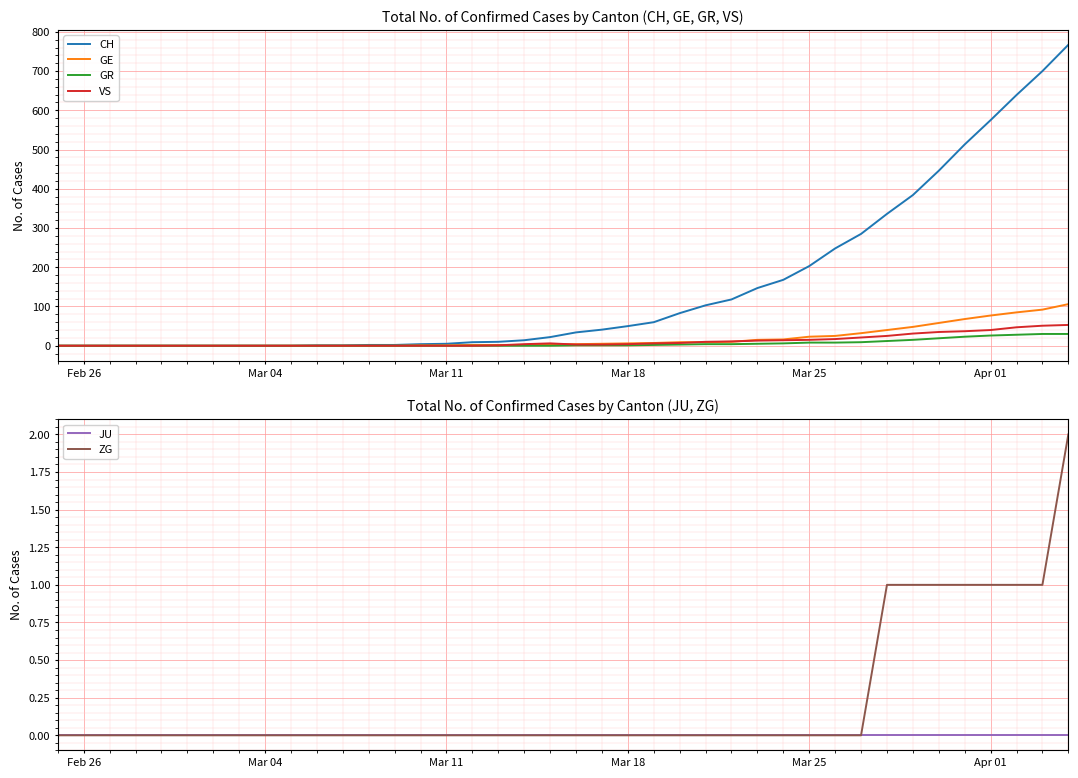

True or false: GR and ZG intersect in this chart.

False